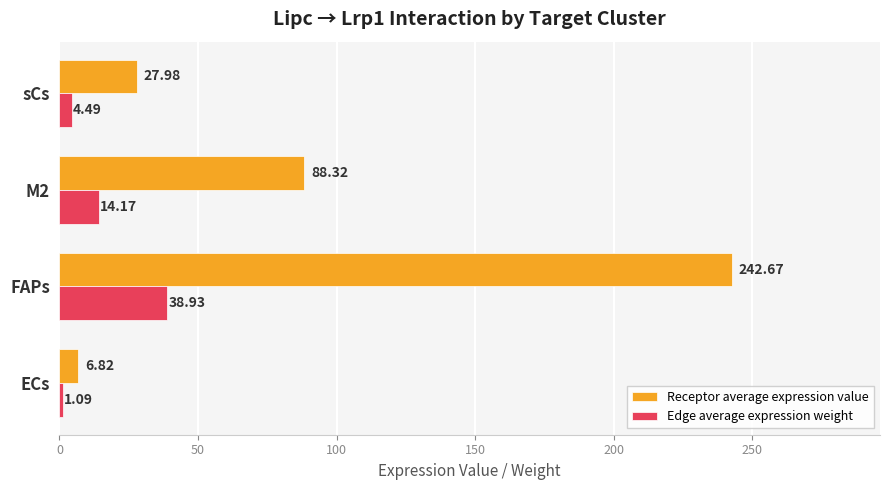

Which series has the largest range (max minus min)?

Receptor average expression value